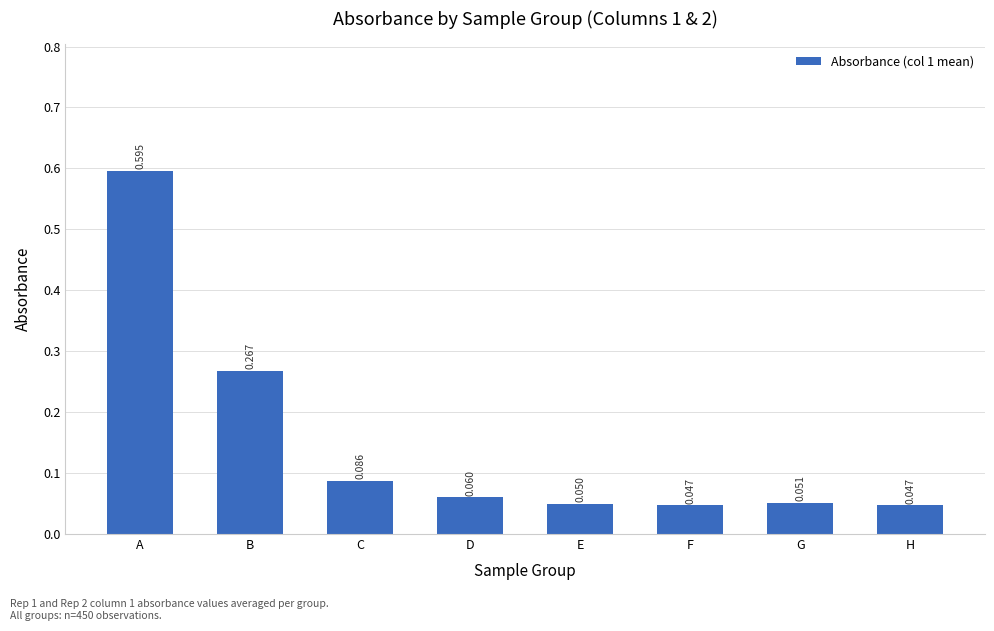

Which label corresponds to the largest value in the chart?

A